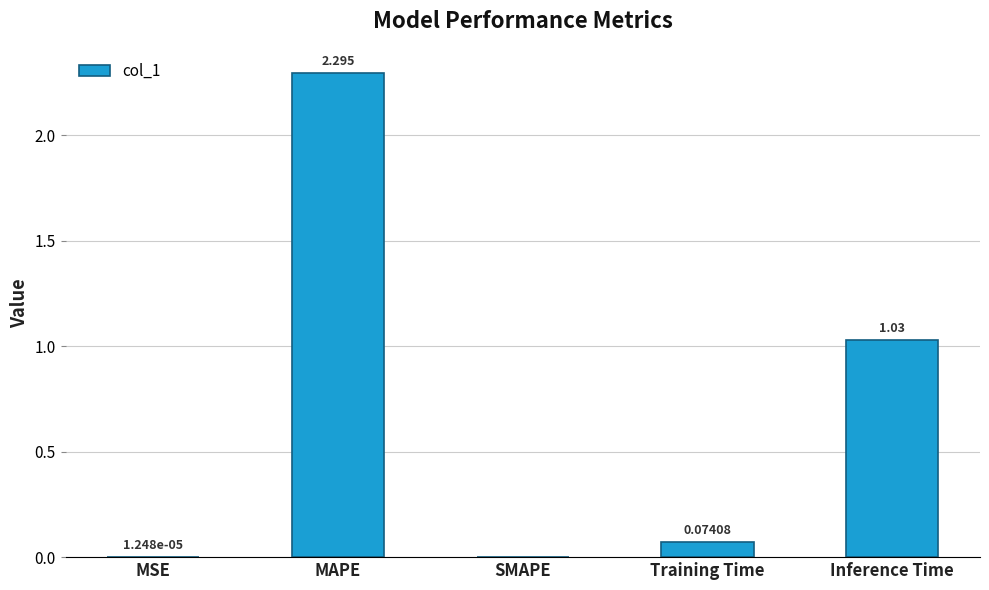

How many data points does each series have?

5